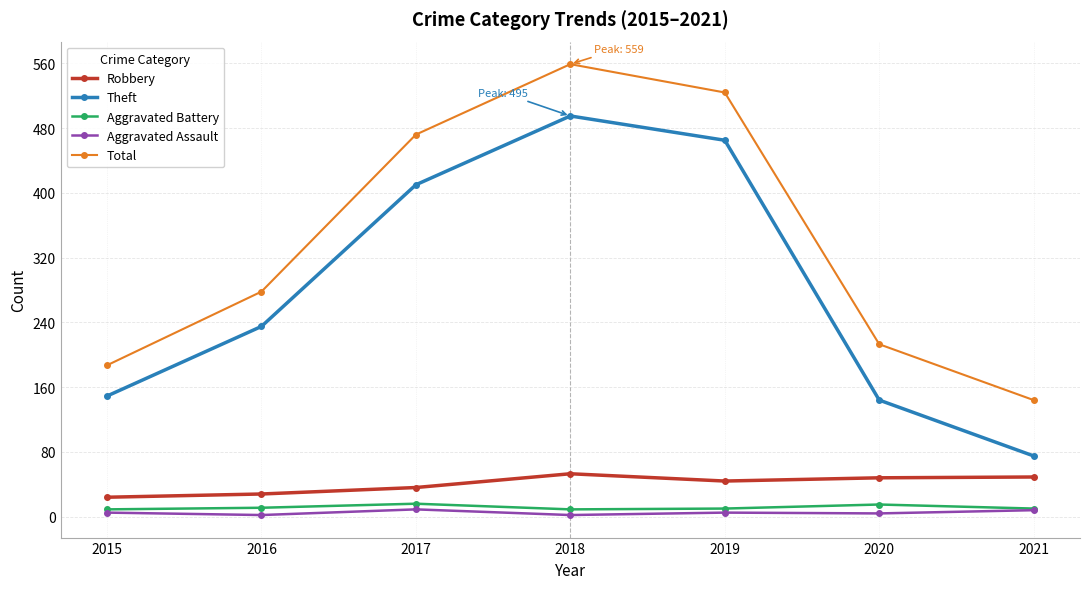

Which series changed the most between 2018 and 2021?

Theft